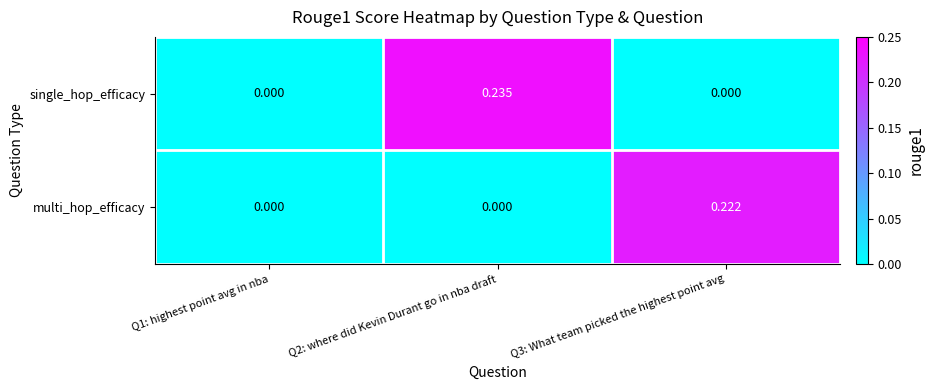

Which series has the largest range (max minus min)?

single_hop_efficacy